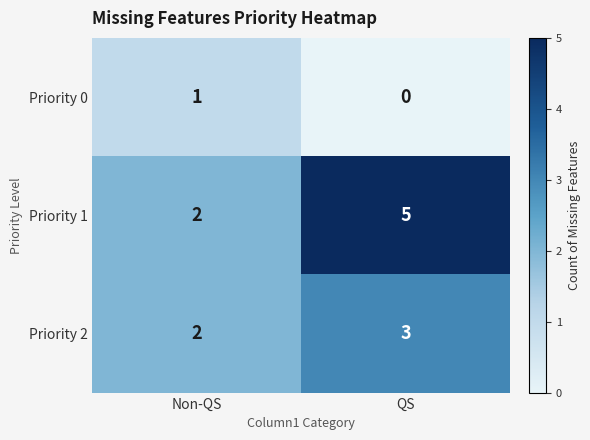

Which category has the lowest value in the Priority 1 series?

Non-QS